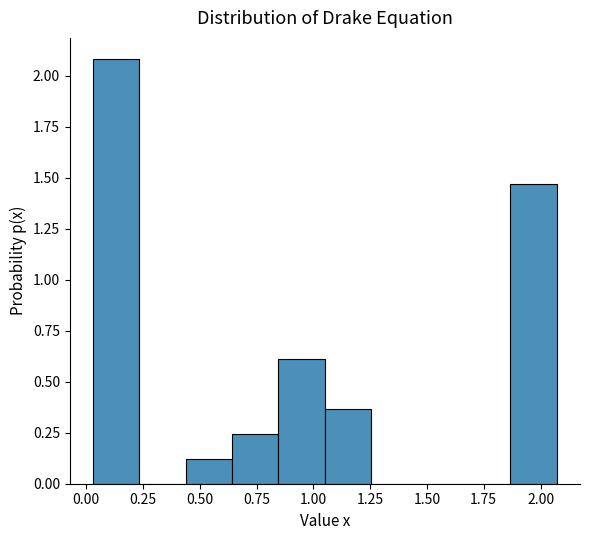

Reading left to right, list every bar in this chart as the range it spans on the x-axis followed by its height. Neither the bar edges nor the heights are printed on the chart, so give them approximately, as read against the axes.

0.05 to 0.25: 2.10
0.25 to 0.45: 0
0.45 to 0.65: 0.10
0.65 to 0.85: 0.25
0.85 to 1.05: 0.60
1.05 to 1.25: 0.35
1.25 to 1.45: 0
1.45 to 1.65: 0
1.65 to 1.85: 0
1.85 to 2.05: 1.45